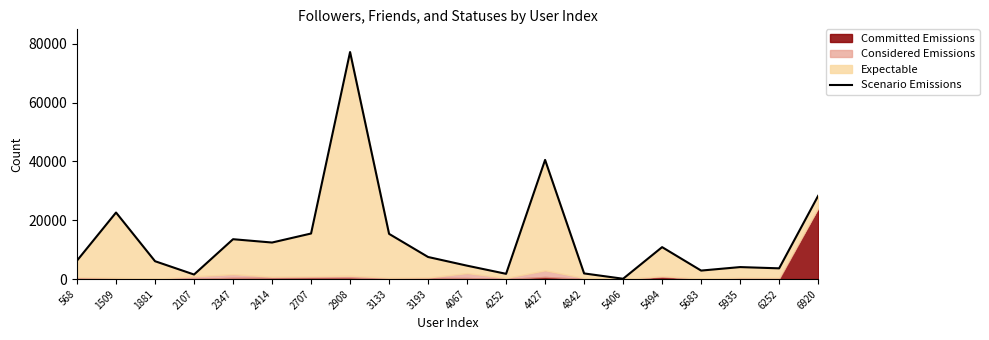

How many categories are shown in the chart?

20